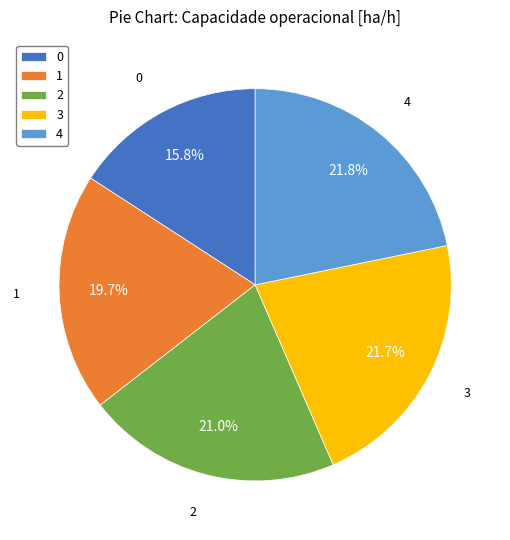

Count the number of slices in the pie.

5